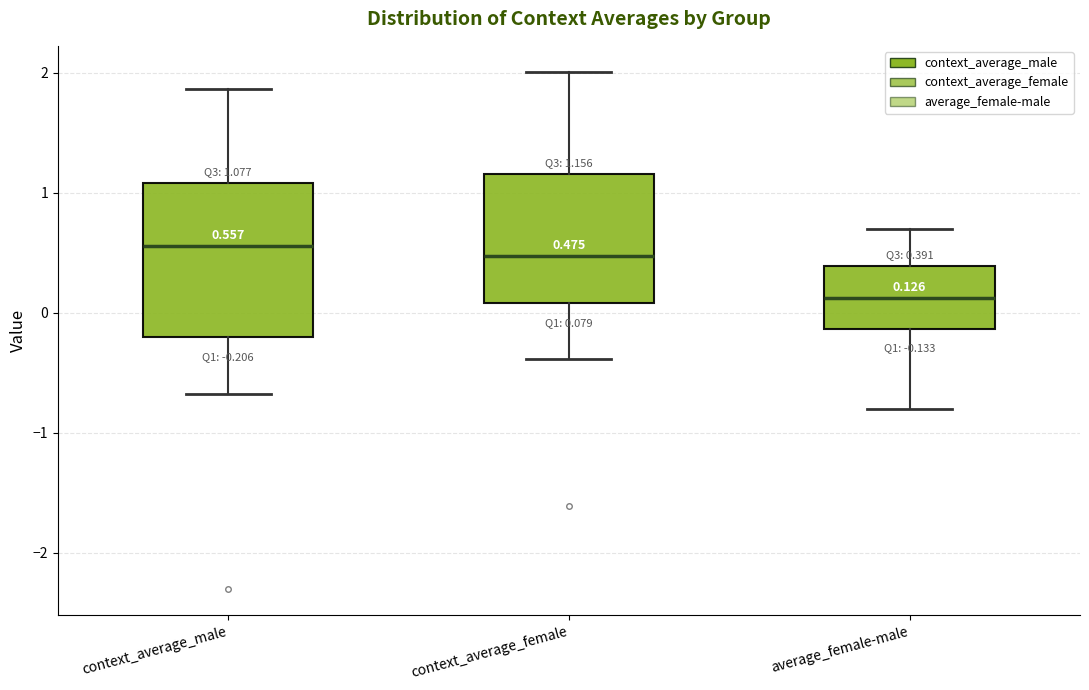

Which box has the lowest median line?

average_female-male